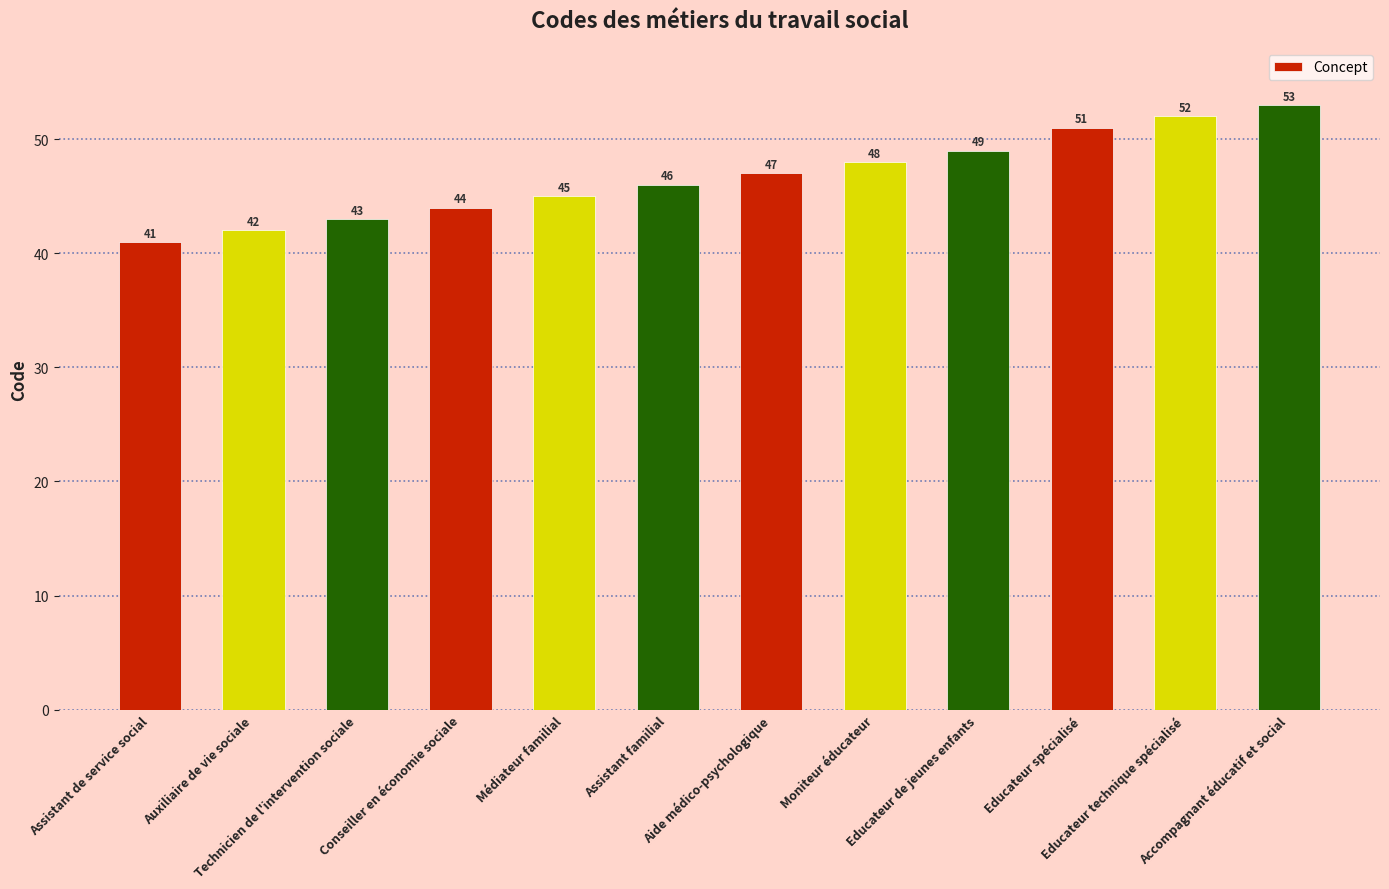

What is the sum of all values?

561